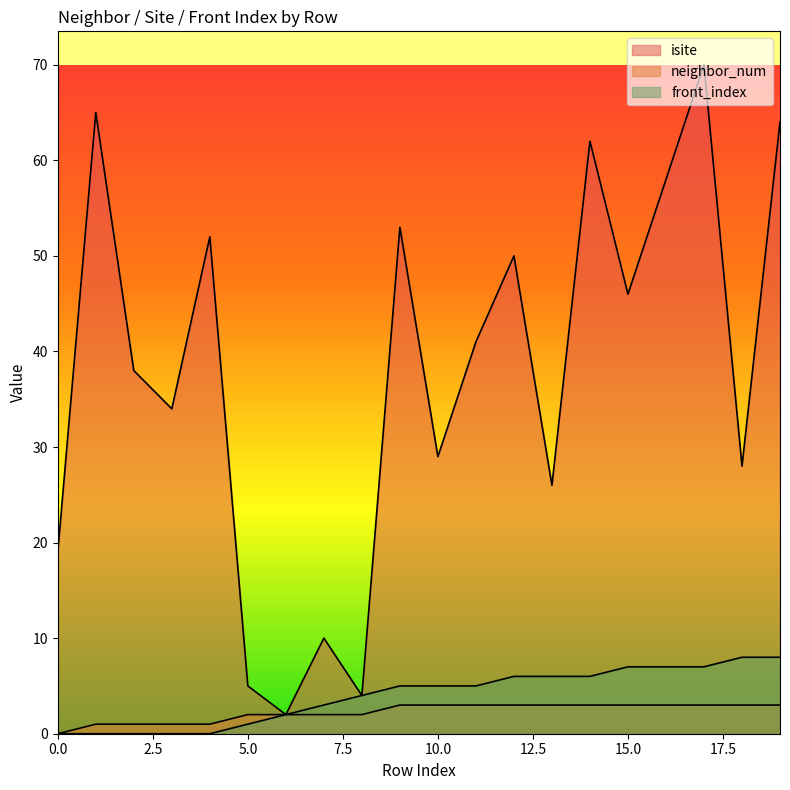

True or false: isite has a value of 44 at 17.

False